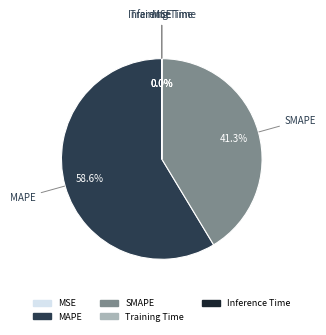

What percentage is NOT represented by SMAPE?

58.7%